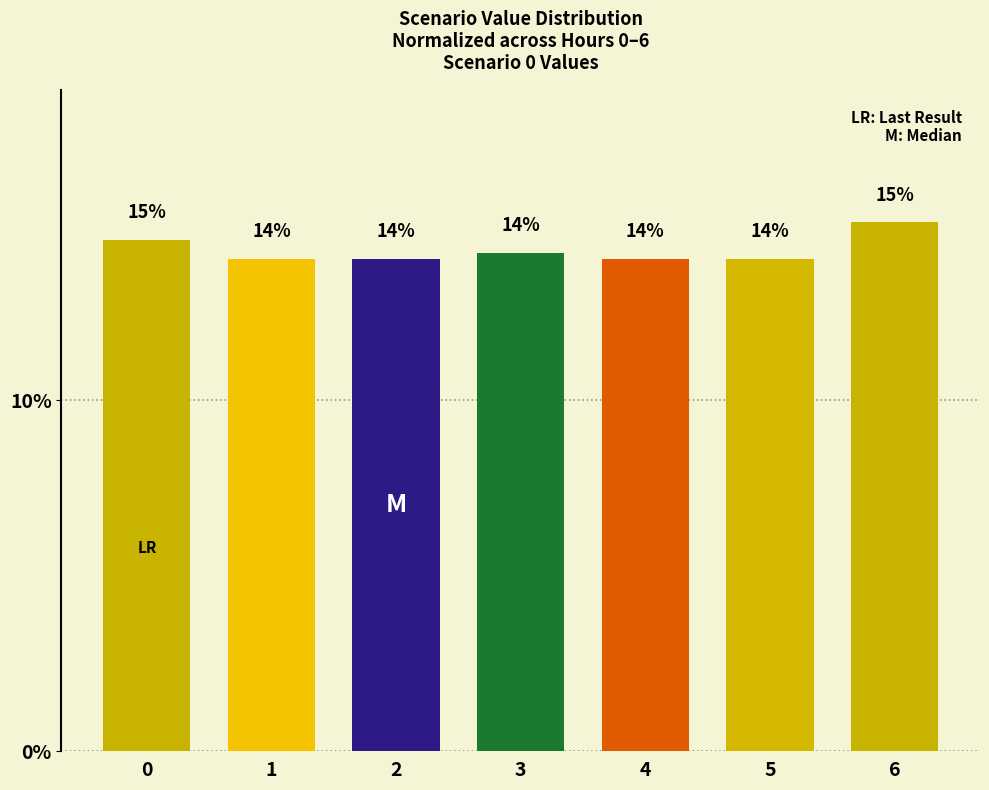

What is the greatest value displayed?

15.1